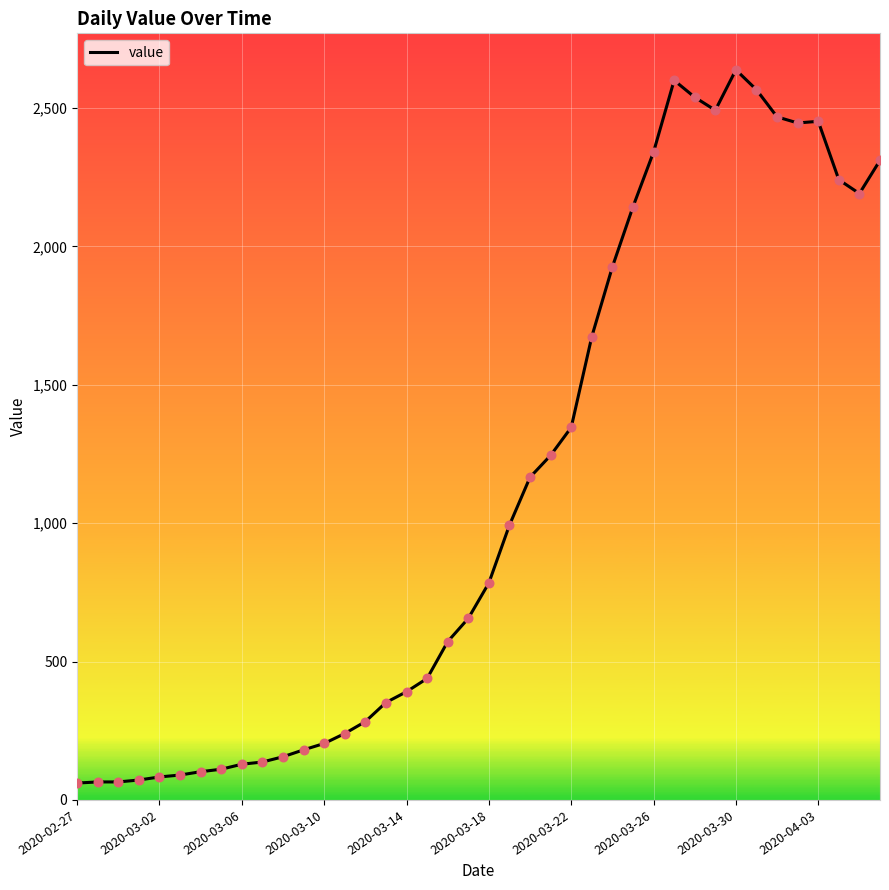

What is the difference between the maximum and minimum values?

2577